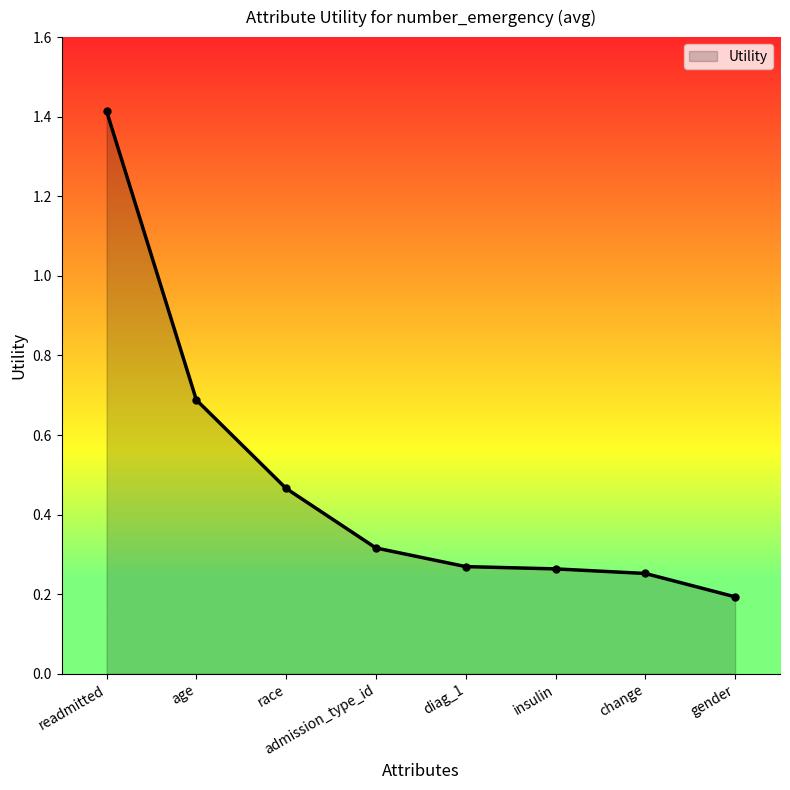

True or false: the data shows 0.5 at admission_type_id.

False